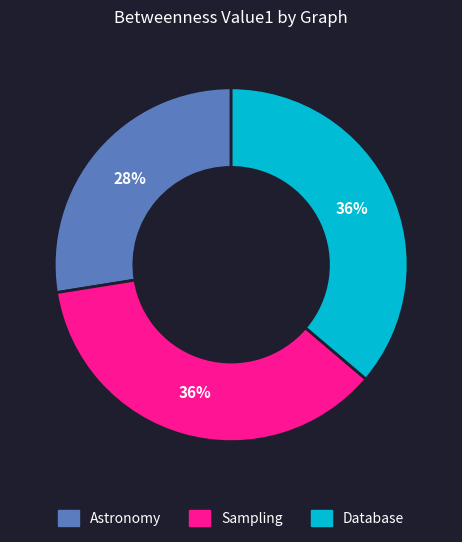

Combined, do Sampling and Database account for over 50%?

Yes